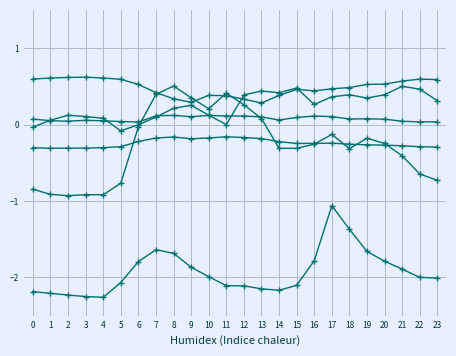

Which has a higher value, 18 or 10?

10